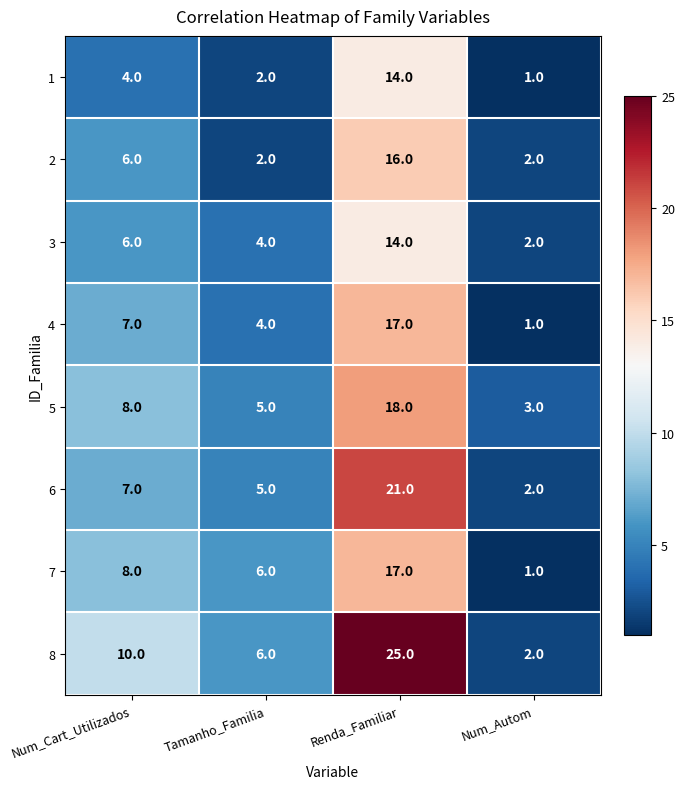

Which label corresponds to the largest value in the chart?

Renda_Familiar